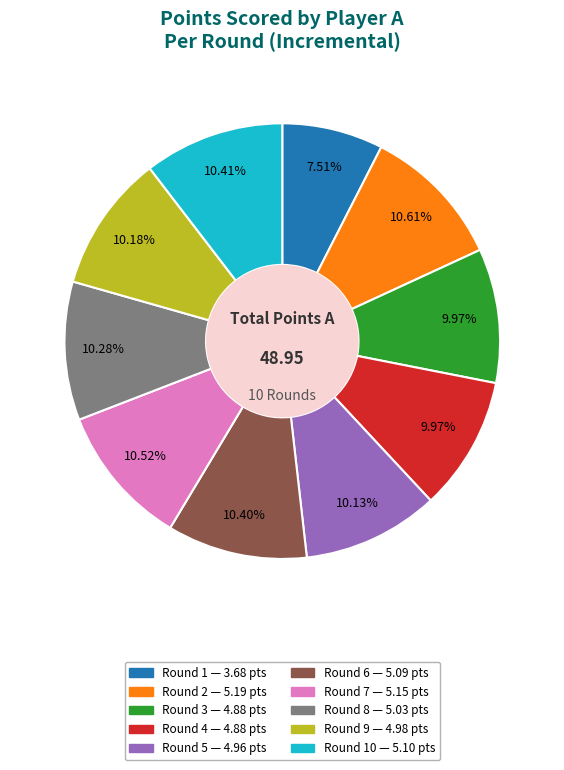

Is there any slice that represents more than half of the pie?

No